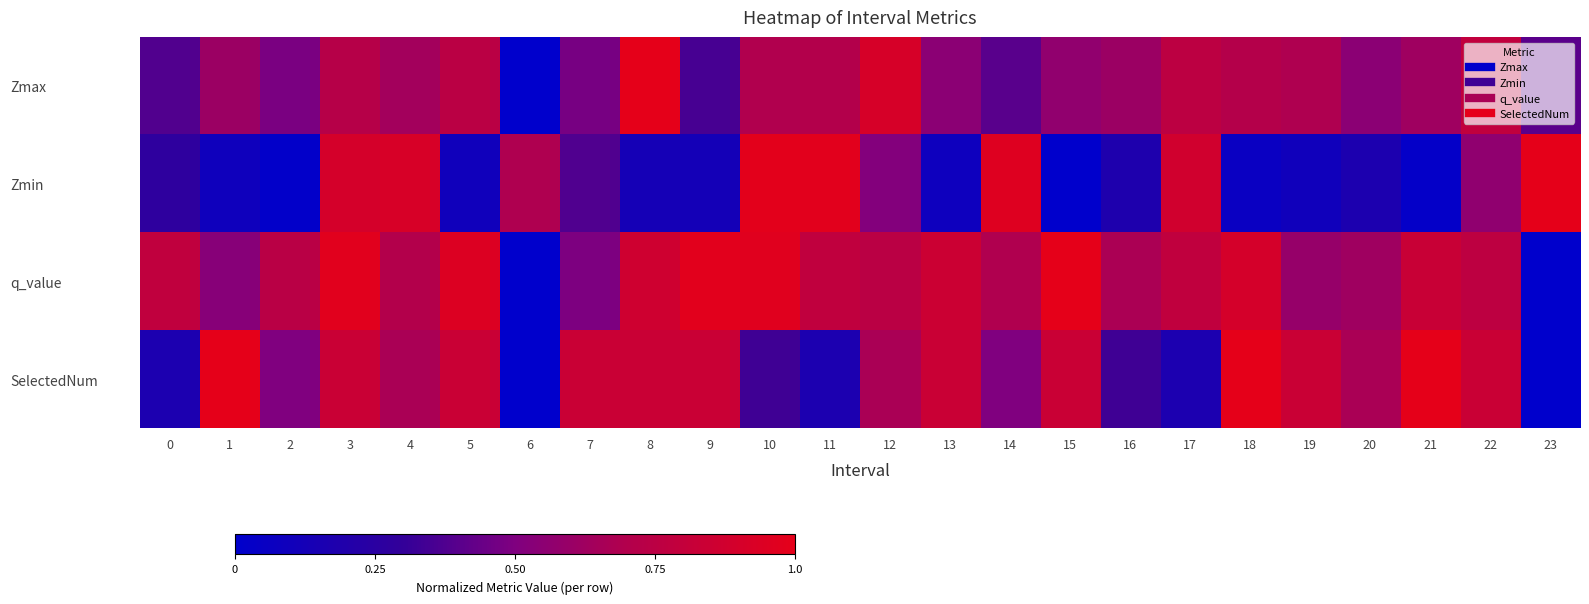

Between 2 and 14, which series saw the biggest shift?

Zmin